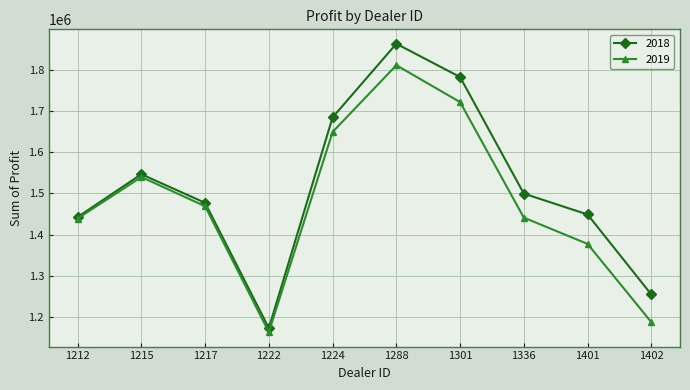

List the series in order of their peak value, highest first.

2018, 2019